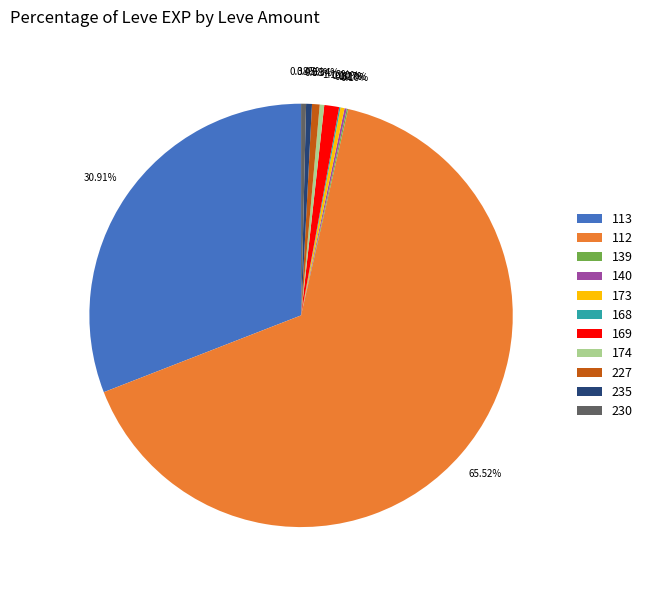

Does any single category account for the majority?

Yes